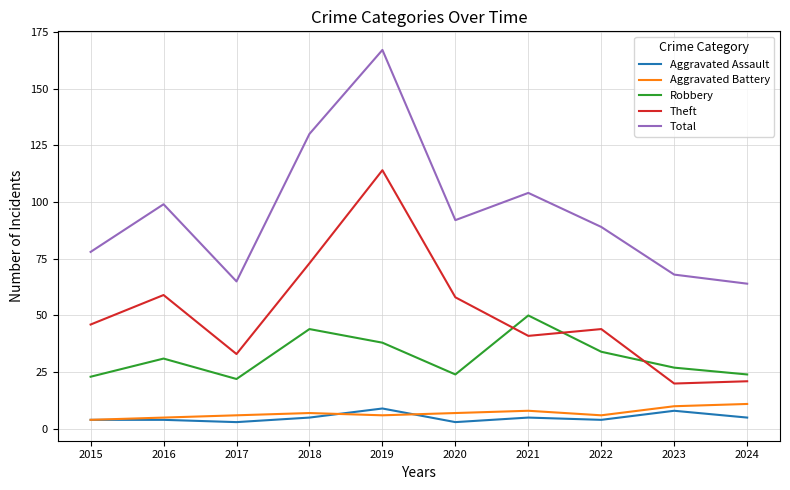

Which series changed the most between 2019 and 2021?

Theft